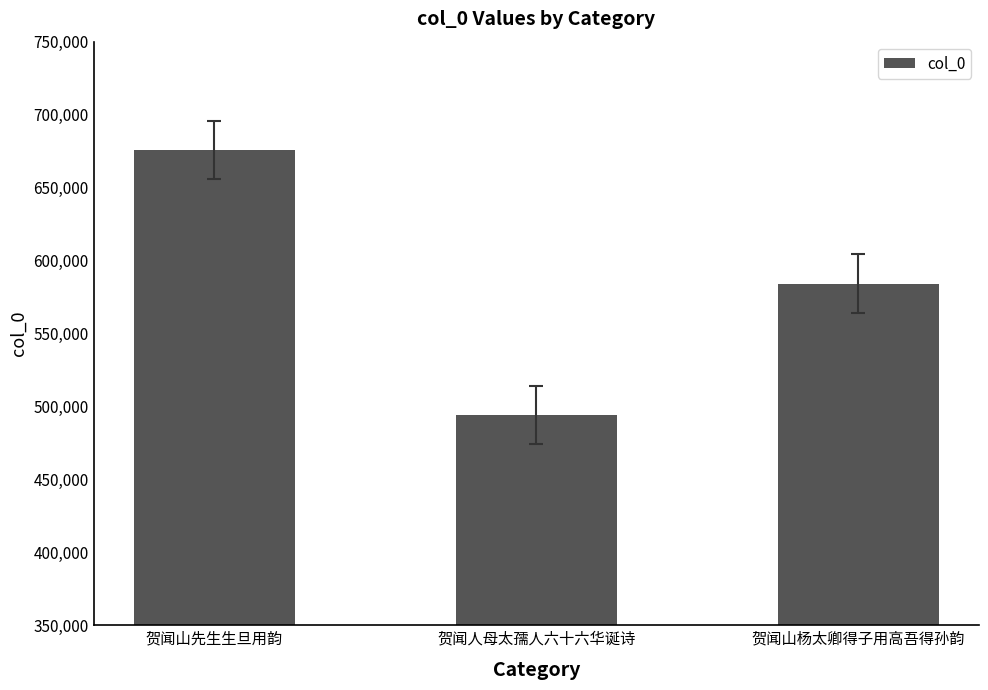

Between 贺闻山先生生旦用韵 and 贺闻人母太孺人六十六华诞诗, which is larger?

贺闻山先生生旦用韵